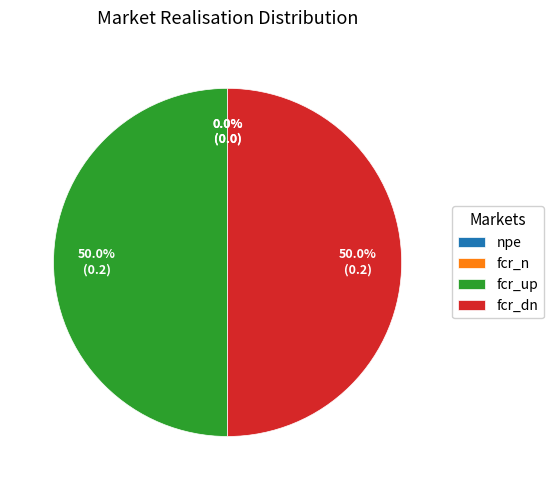

Which category has the smallest portion of the pie?

npe